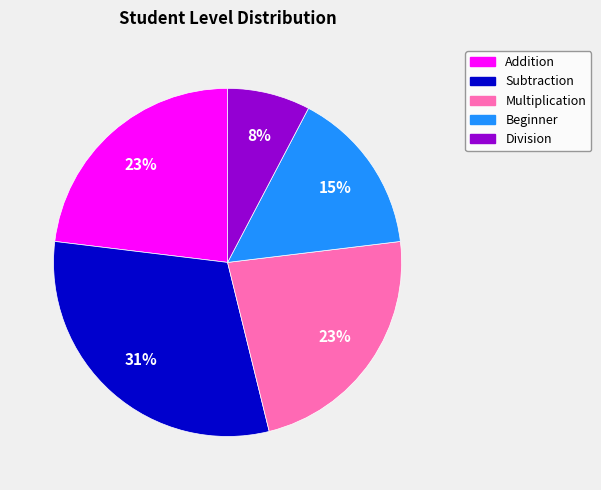

To the nearest percent, what portion does Division represent?

8%